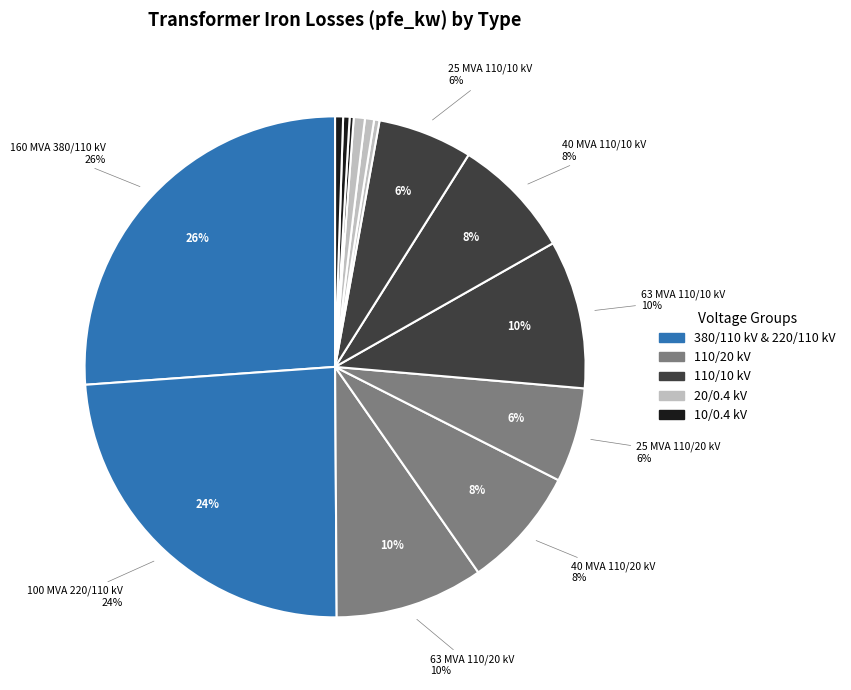

Rank the categories by value from lowest to highest.

0.25 MVA 10/0.4 kV, 0.25 MVA 20/0.4 kV, 0.4 MVA 10/0.4 kV, 0.63 MVA 10/0.4 kV, 0.4 MVA 20/0.4 kV, 0.63 MVA 20/0.4 kV, 25 MVA 110/20 kV, 25 MVA 110/10 kV, 40 MVA 110/20 kV, 40 MVA 110/10 kV, 63 MVA 110/20 kV, 63 MVA 110/10 kV, 100 MVA 220/110 kV, 160 MVA 380/110 kV